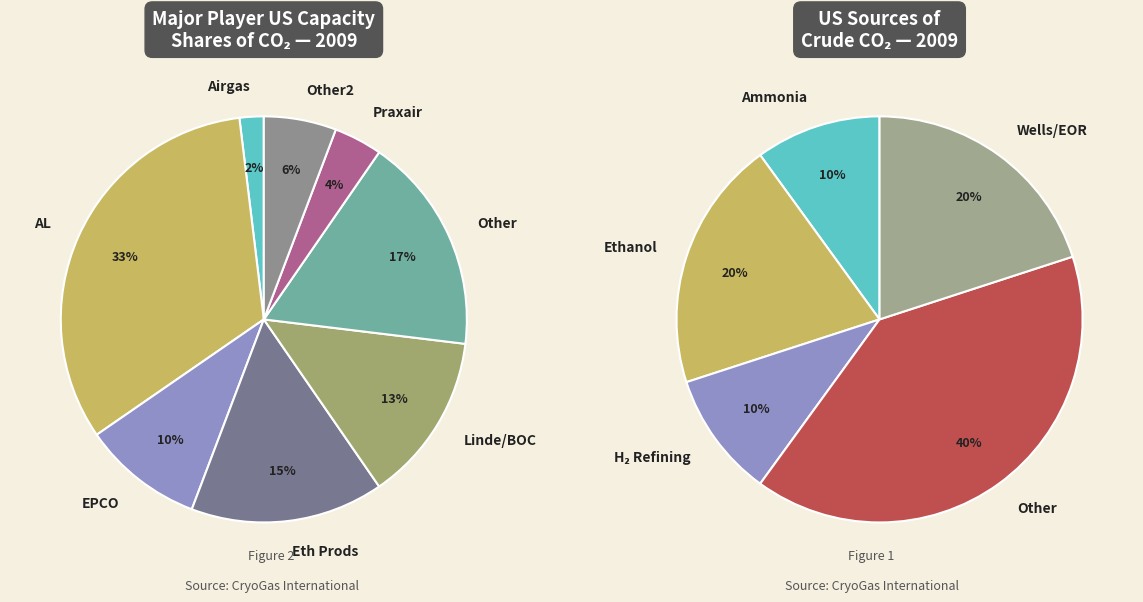

The Row 5 slice represents 22% of the pie. True or false?

False